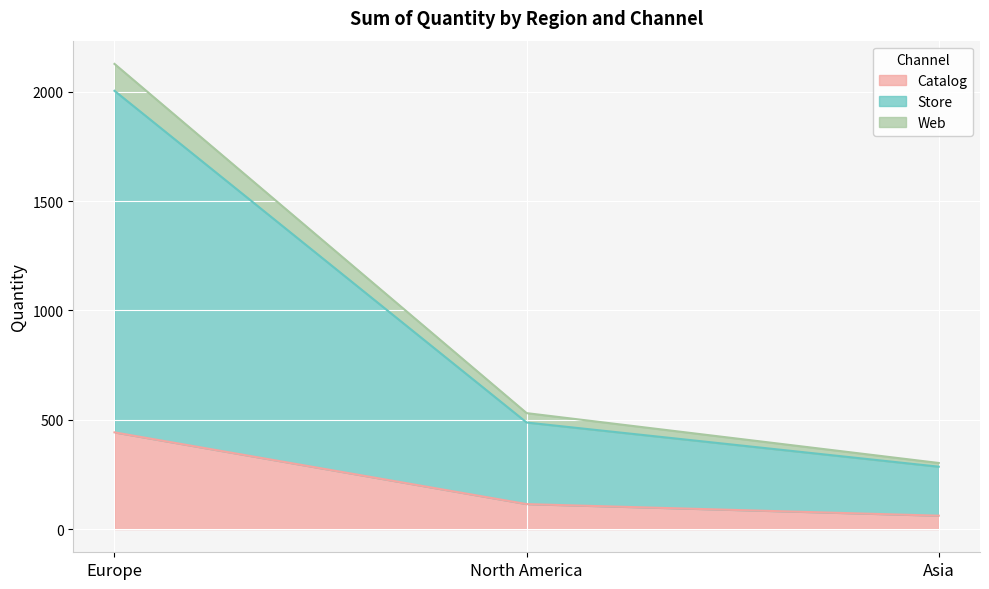

At which label is Catalog closest to 251?

North America